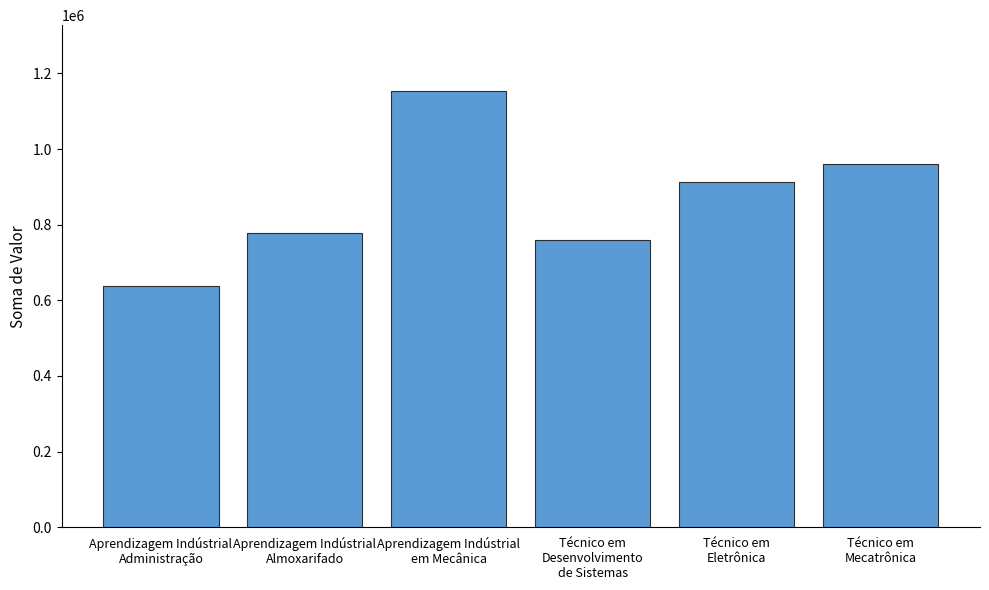

Where does the data first go above 913216?

Aprendizagem Indústrial
em Mecânica